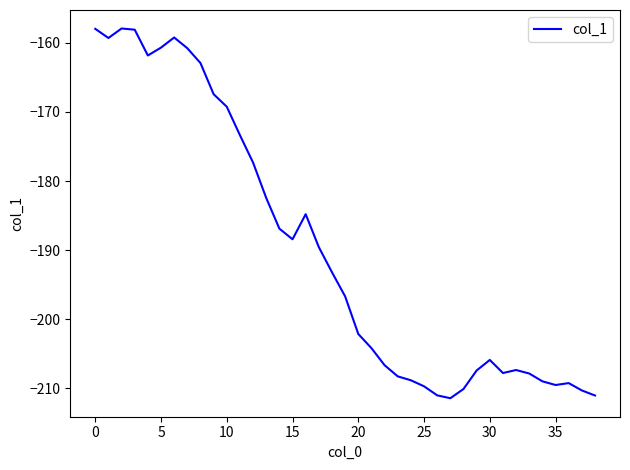

What is the maximum value shown in the chart?

-157.9